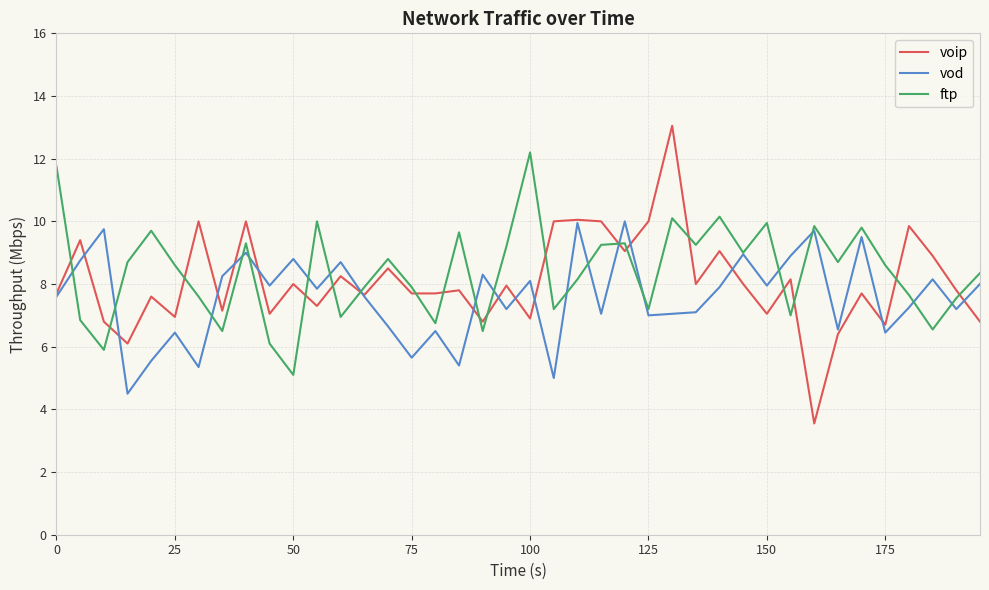

Which series has the largest range (max minus min)?

voip